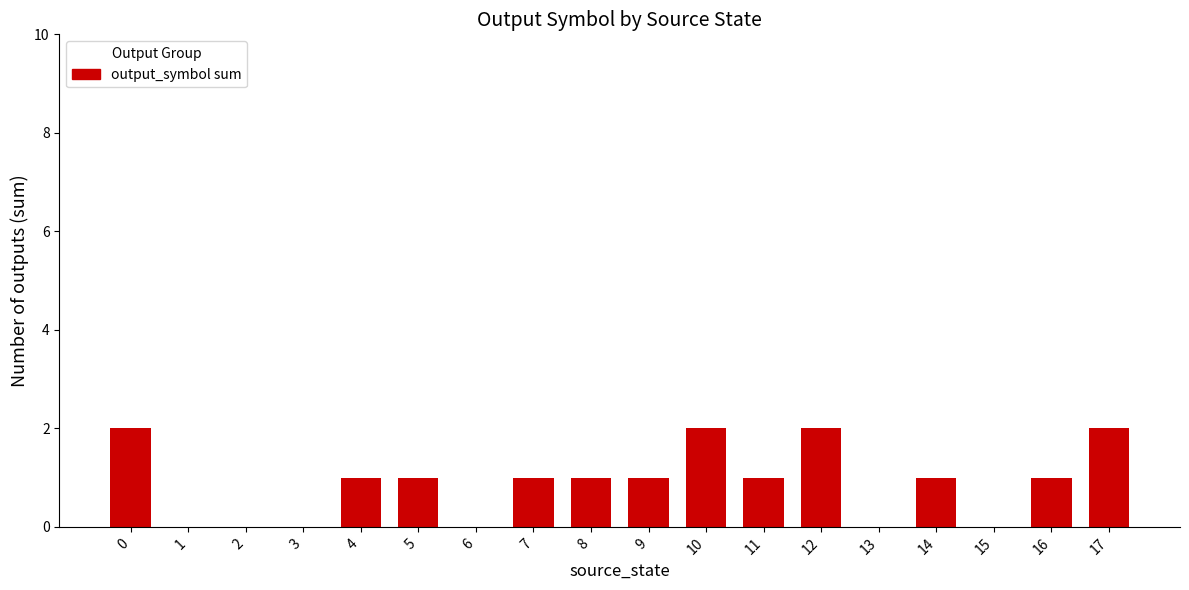

True or false: the data shows 1 at 14.

True